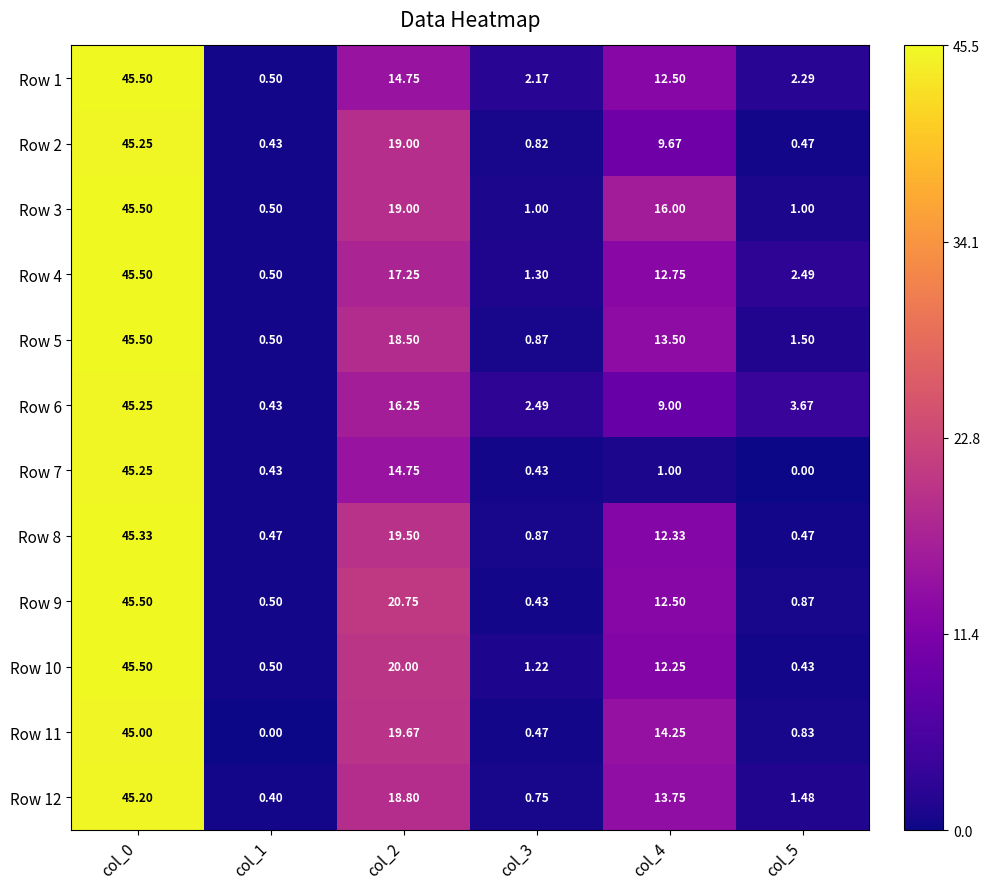

Is the value of Row 6 at col_3 greater than the value of Row 11 at col_1?

Yes